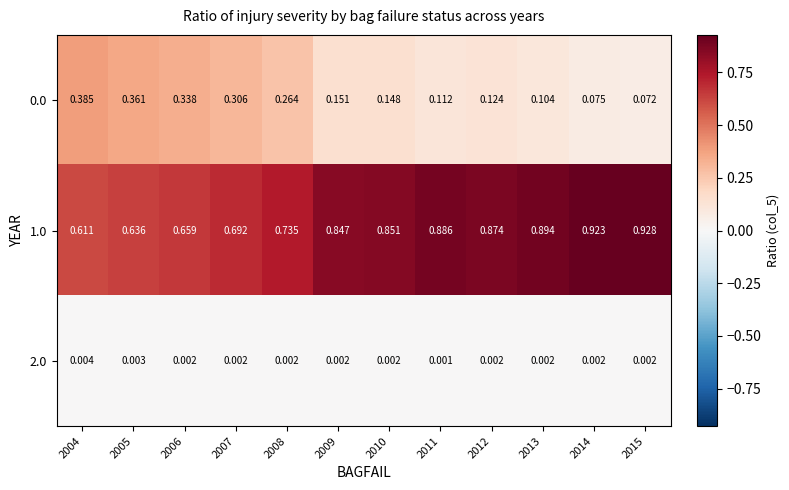

How many distinct data groups are displayed?

3